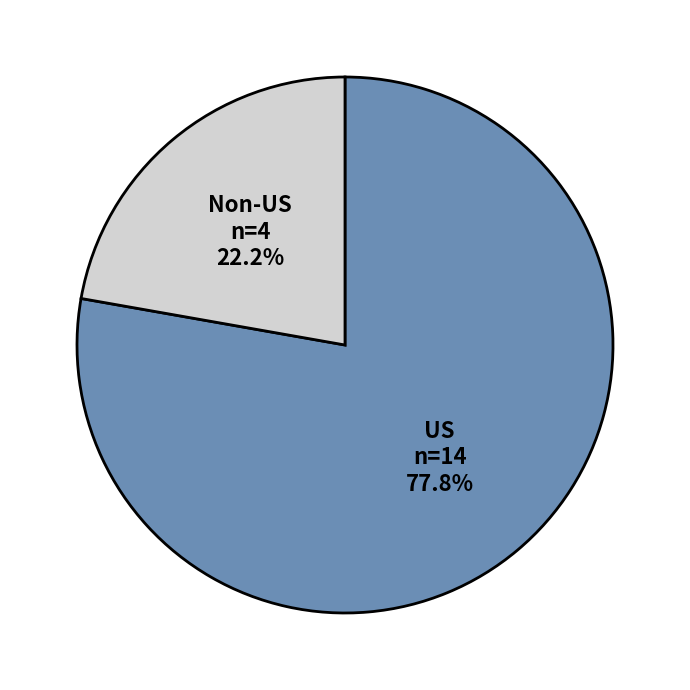

Does US account for over 50% of the chart?

Yes